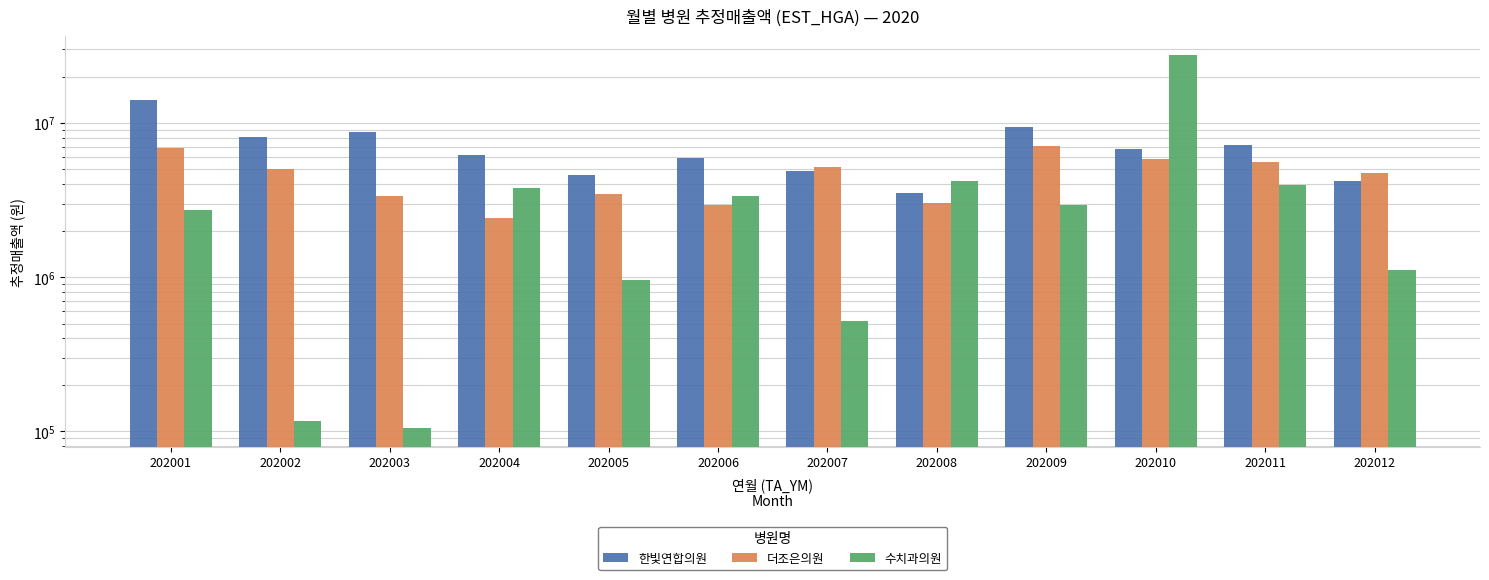

At which category does the chart reach its minimum across all series?

202003